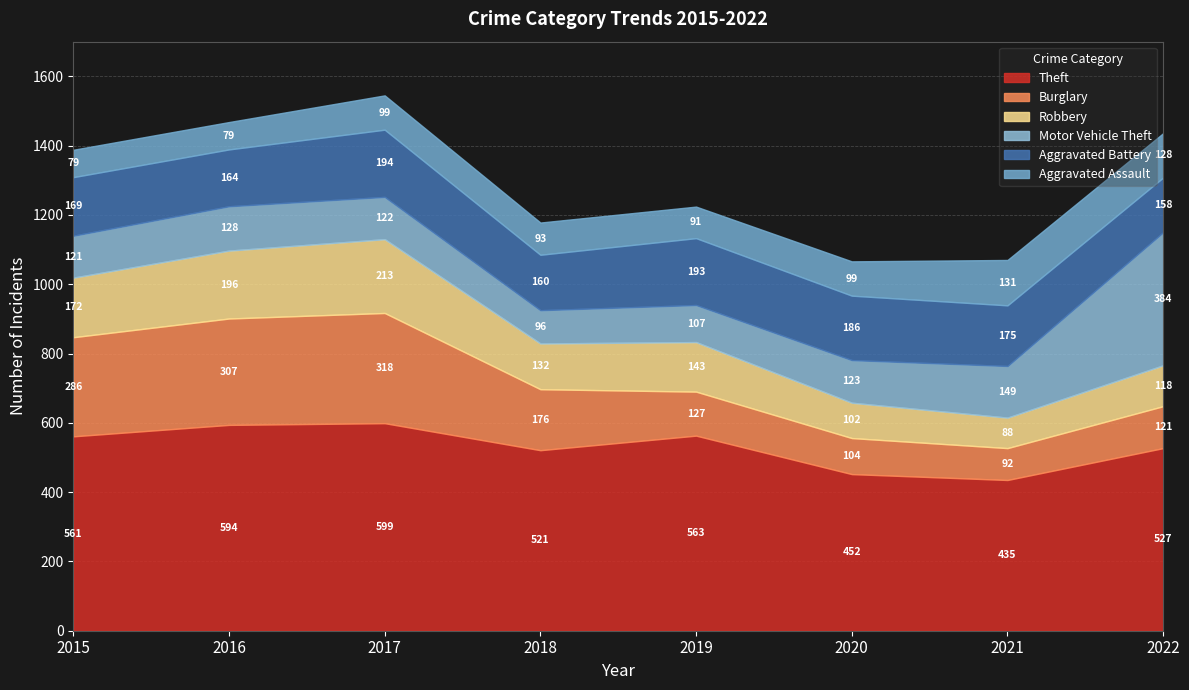

Between 2019 and 2021, which series saw the biggest shift?

Theft